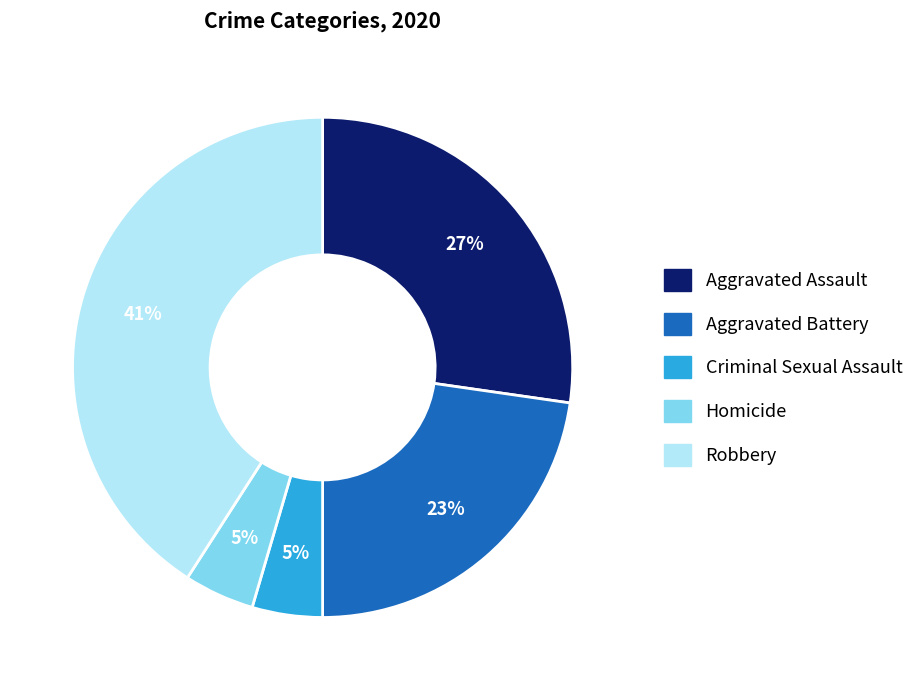

To the nearest percent, what portion does Aggravated Battery represent?

23%